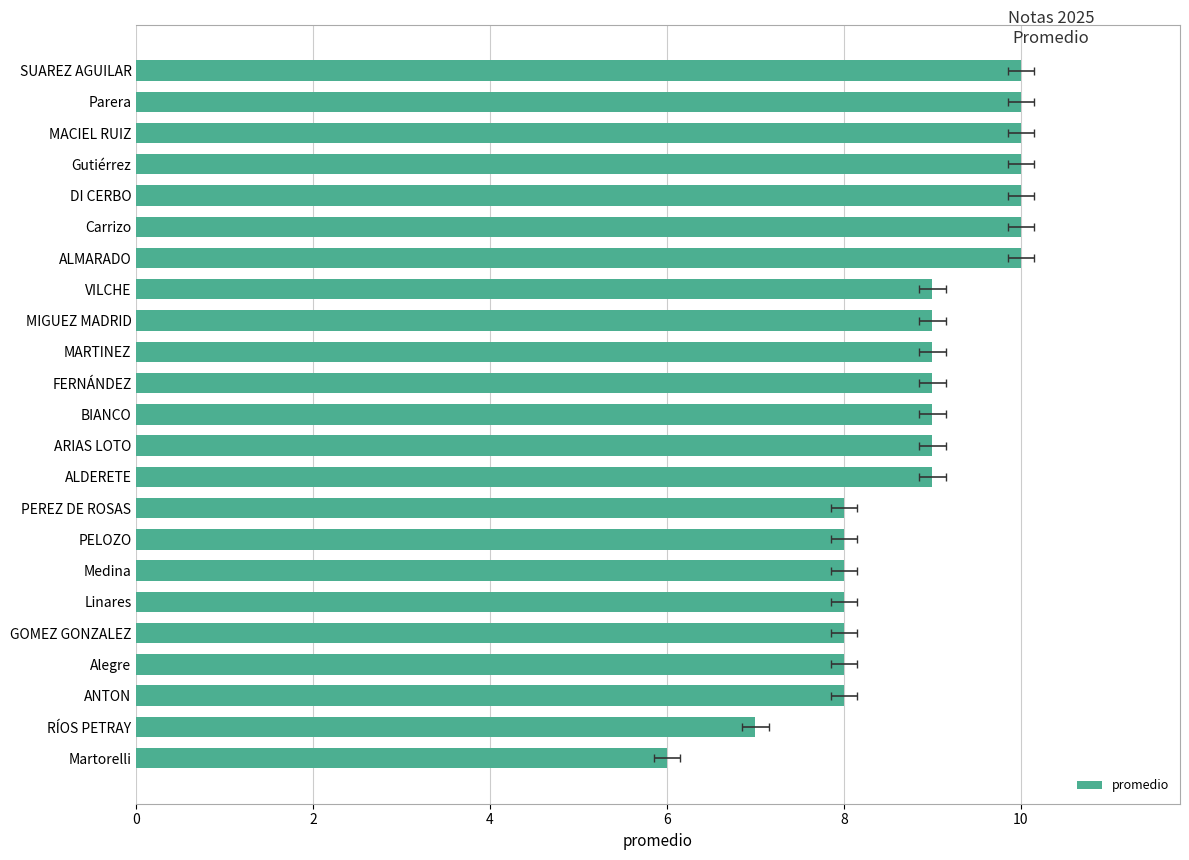

True or false: the data shows 6 at ALDERETE.

False